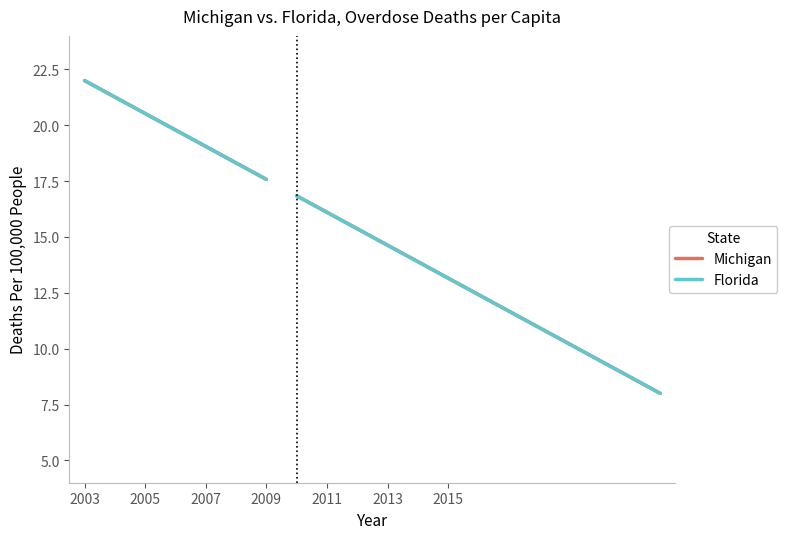

Between 2005 and 2009, which series saw the biggest shift?

Michigan